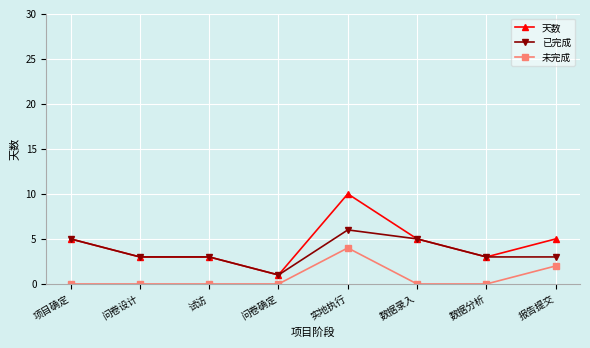

What is the sum of the 天数 values at 报告提交 and 数据分析?

8